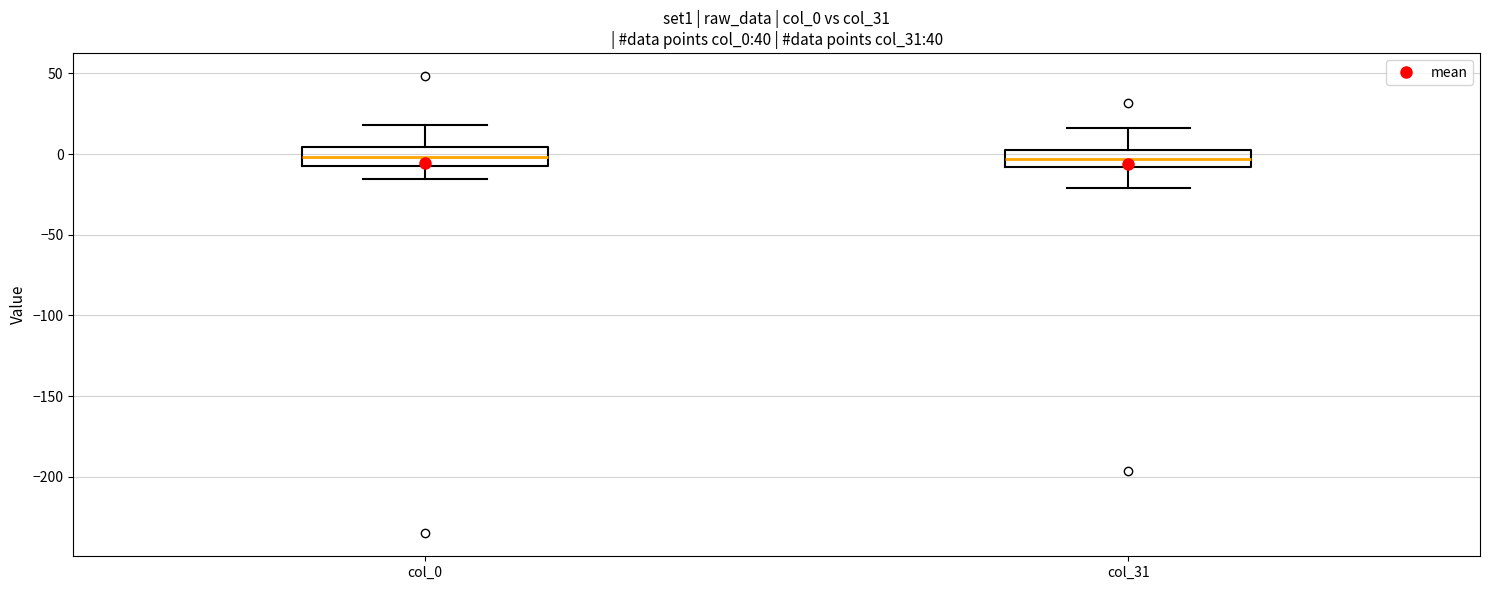

Where is the lower edge of the box for col_0 on the y-axis? The values are not printed on the chart, so give them approximately, as read against the axis.

-5